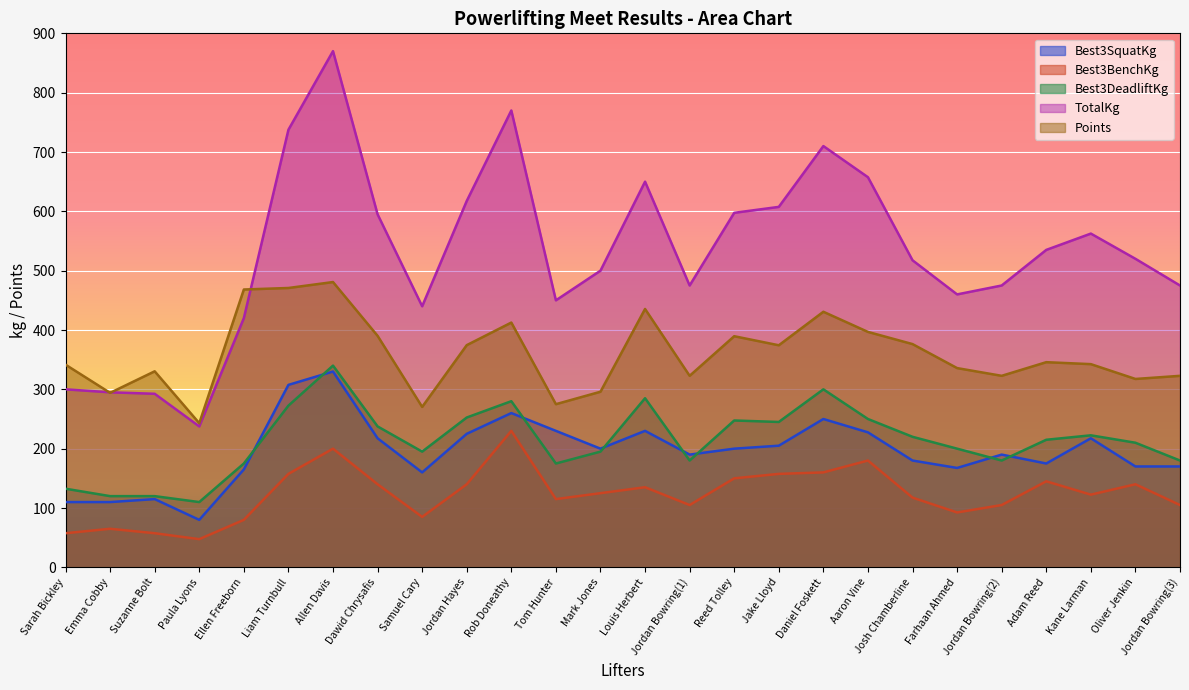

How many lines are shown in the chart?

5